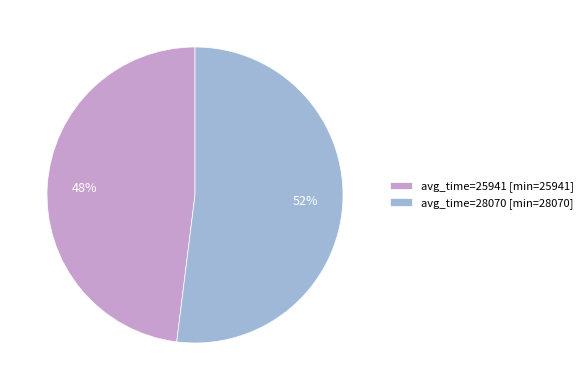

What is the smallest slice in the pie chart?

avg_time=25941